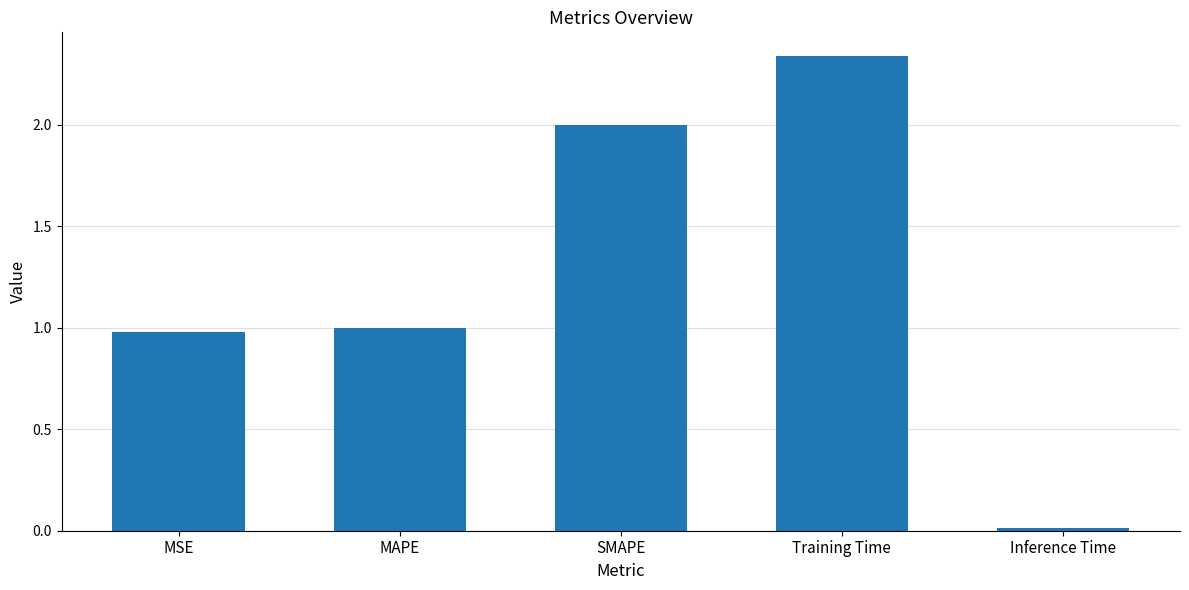

The value at Inference Time is 0.0. True or false?

True